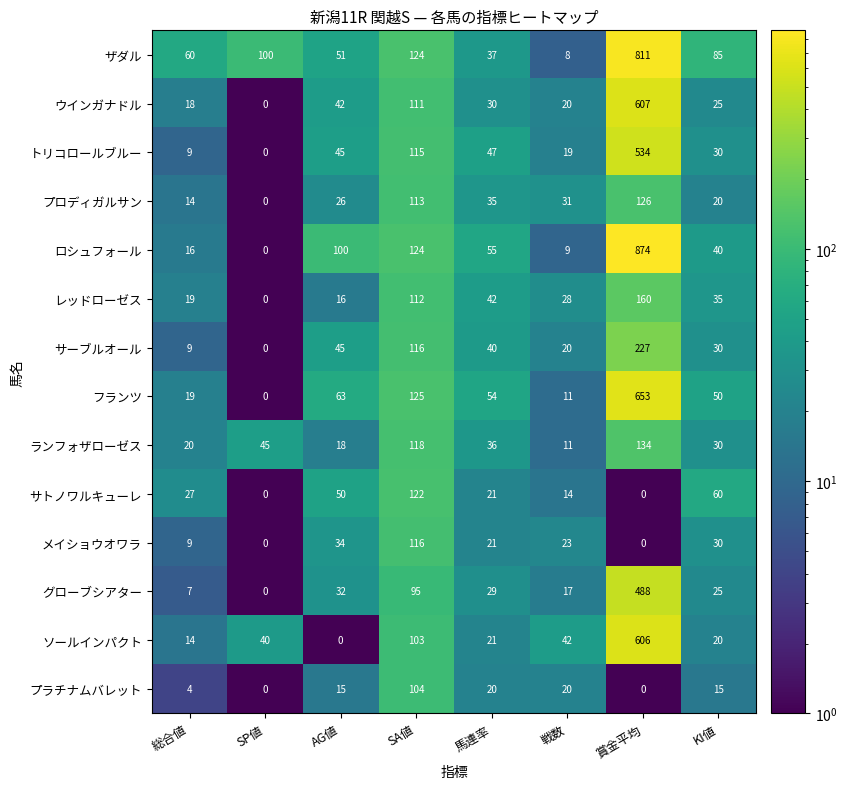

Which category has the lowest value in the ソールインパクト series?

AG値